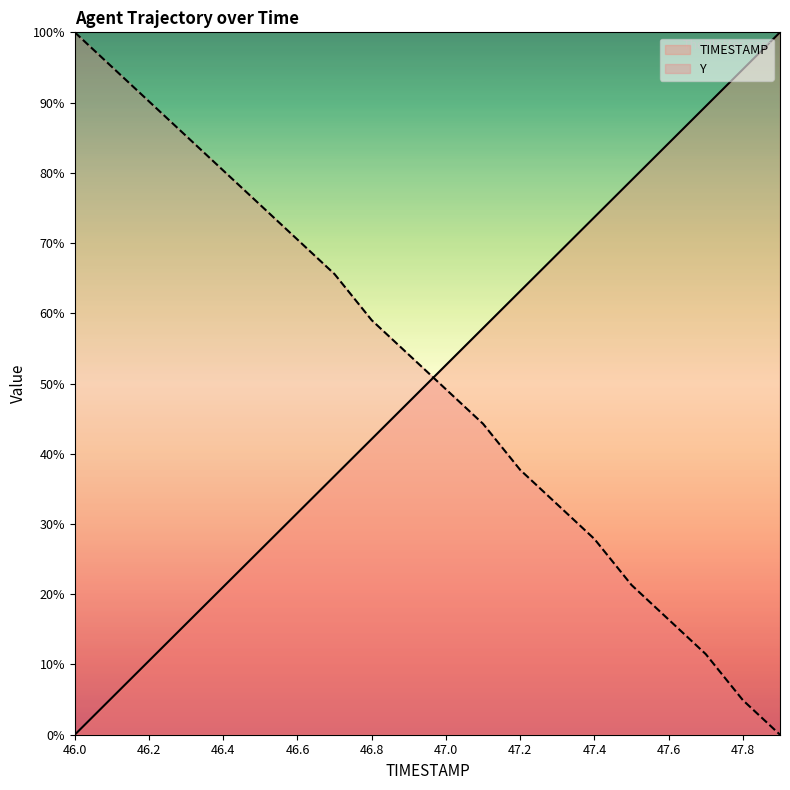

How many positive values does the Y series have?

19